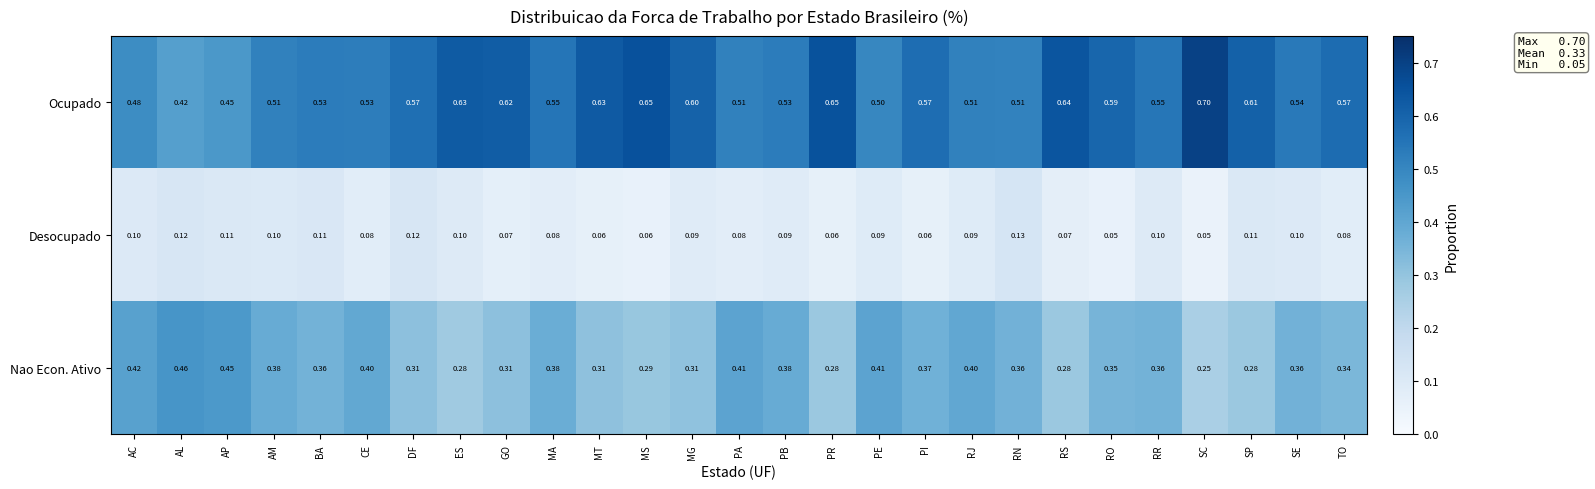

List the series in order of their overall mean, highest first.

Ocupado, Nao Econ. Ativo, Desocupado